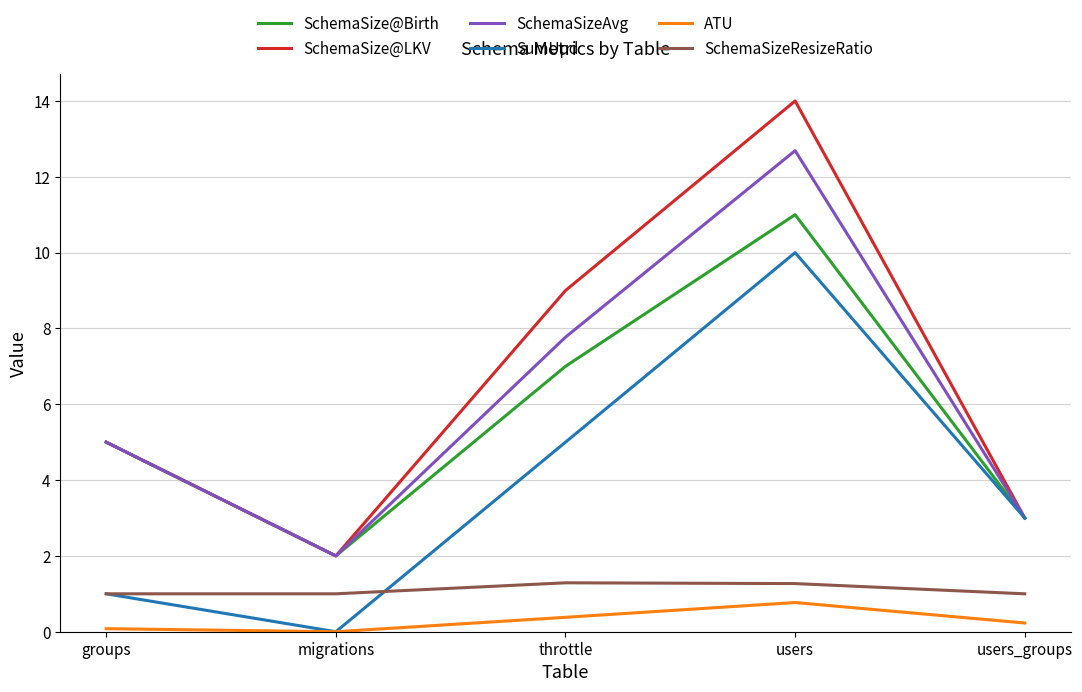

Which series has the largest range (max minus min)?

SchemaSize@LKV